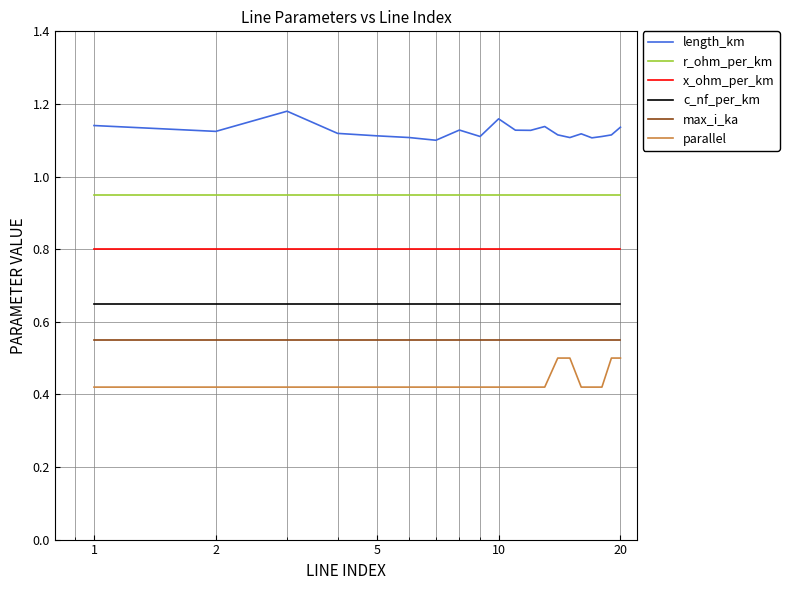

Does the chart have visible grid lines?

Yes